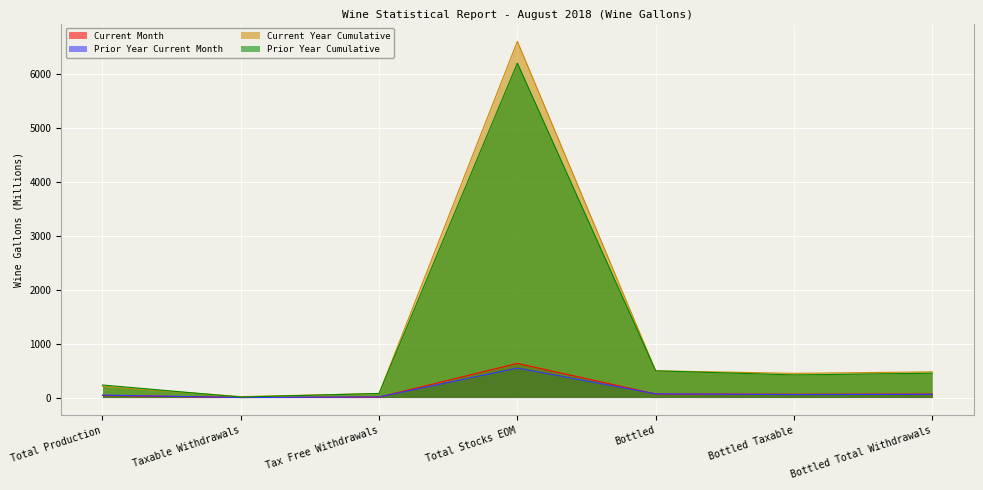

What position from the left is Bottled Total Withdrawals?

7